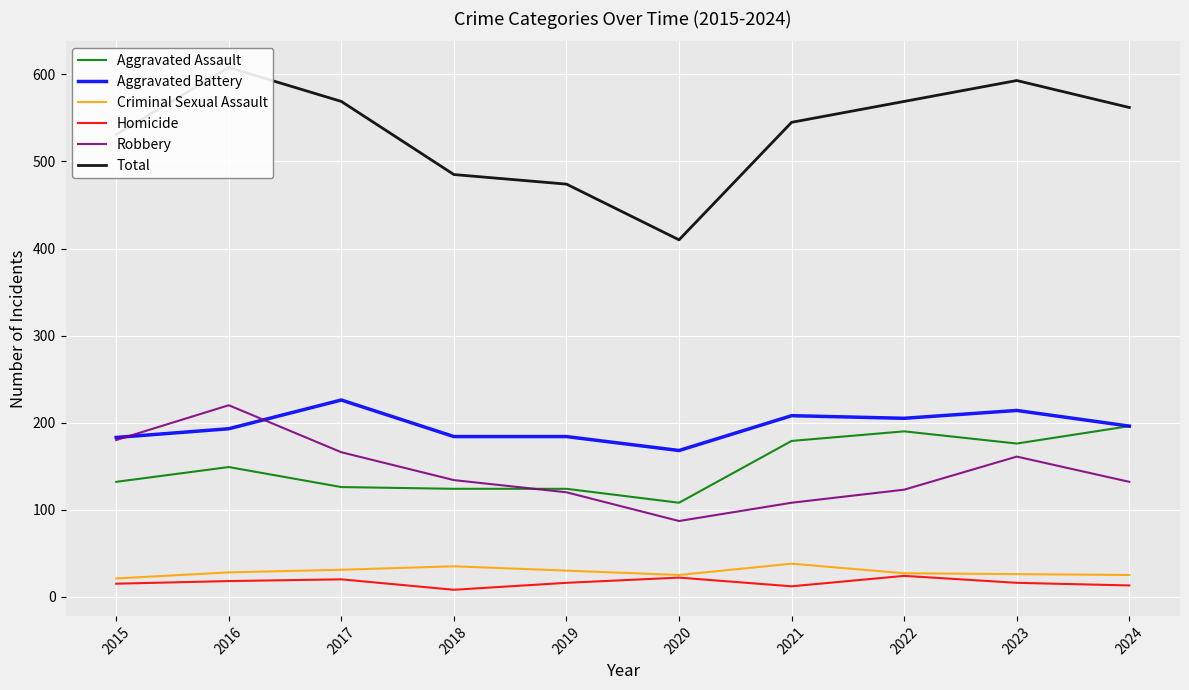

True or false: Robbery has more than 0 points higher than both neighbors.

True